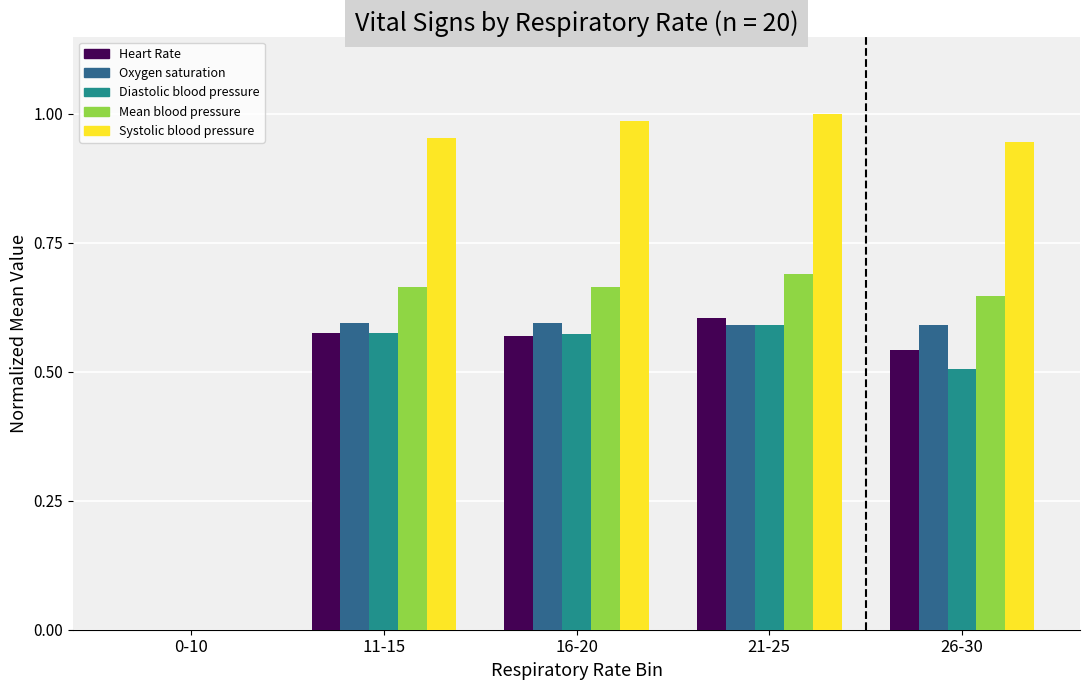

What is the sum of all Heart Rate values?

2.3